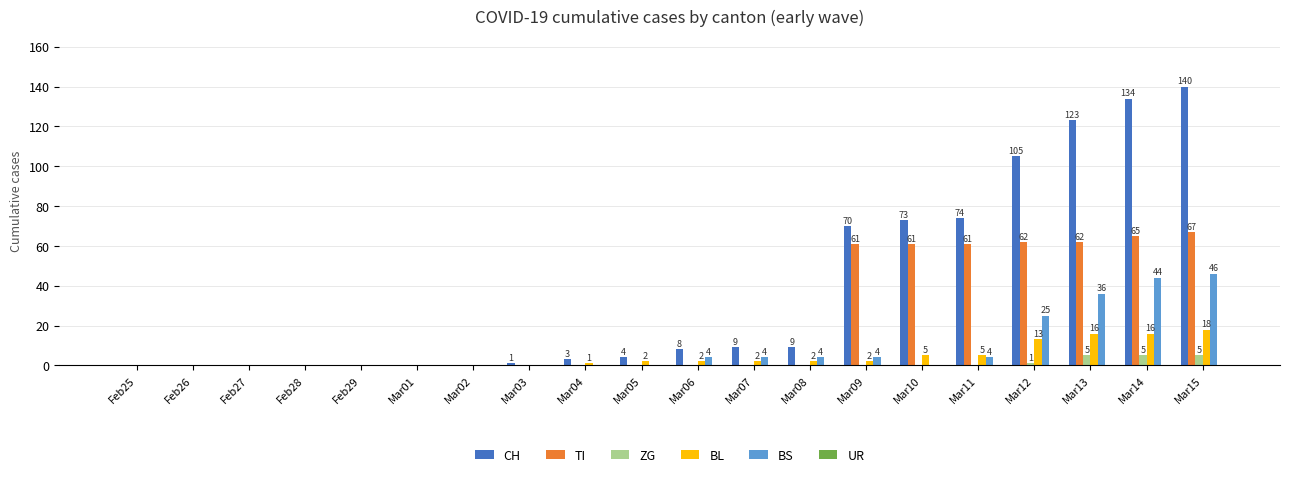

The value of BS at Feb27 is 26. True or false?

False